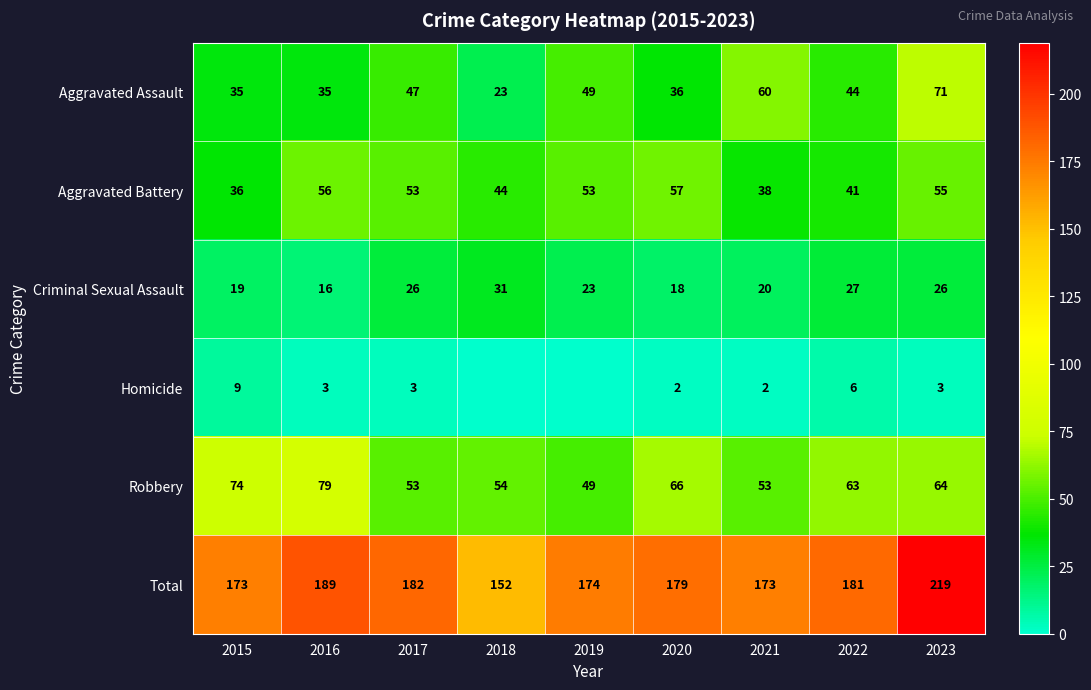

Is the value of Robbery at 2021 greater than the value of Aggravated Assault at 2021?

No